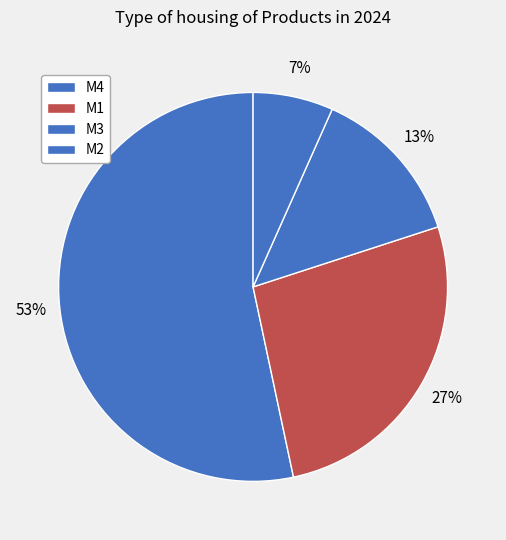

Does M4 represent more than half of the total?

Yes